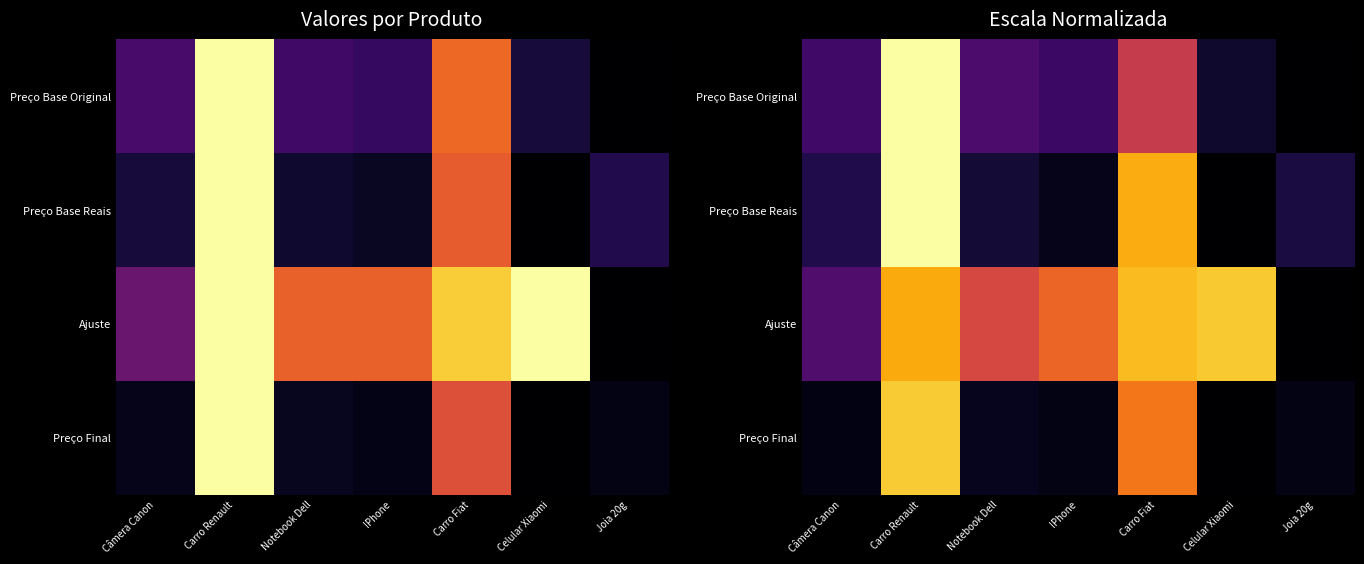

Is the value of Preço Final at Carro Fiat greater than the value of Ajuste at Carro Fiat?

No